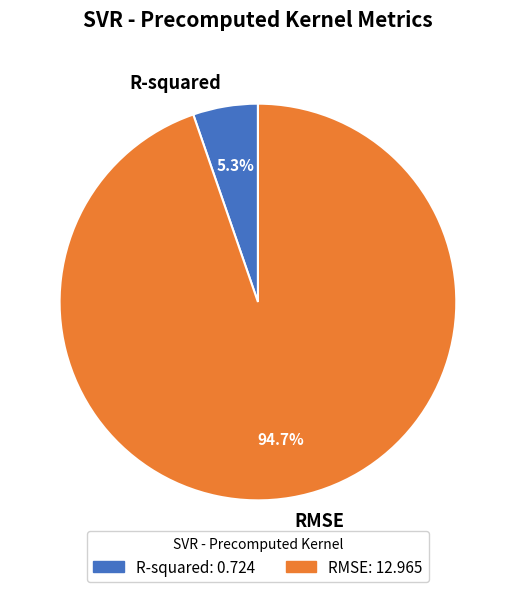

Which has a higher value, R-squared or RMSE?

RMSE